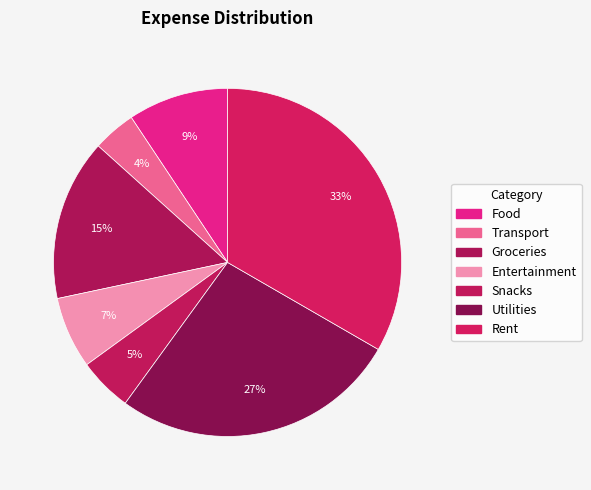

How many slices are in this pie chart?

7